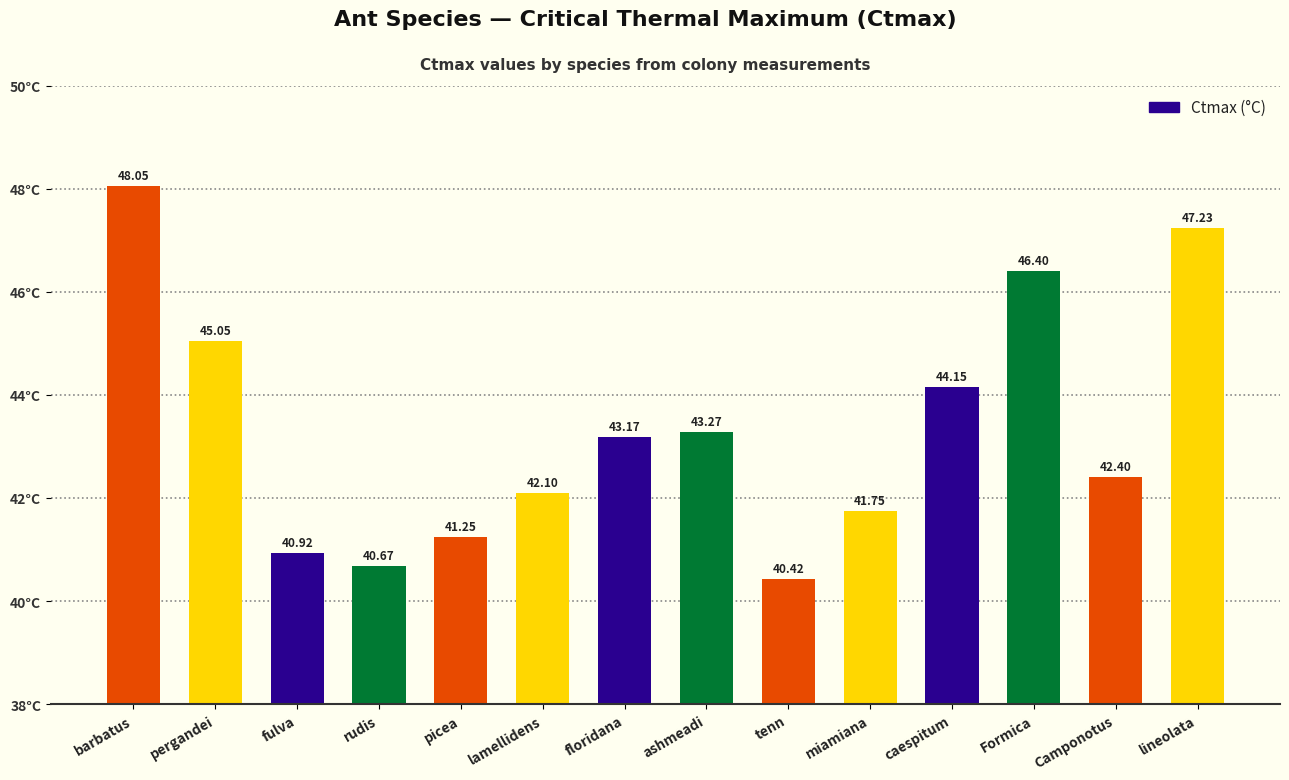

At which category does the chart reach its peak across all series?

barbatus